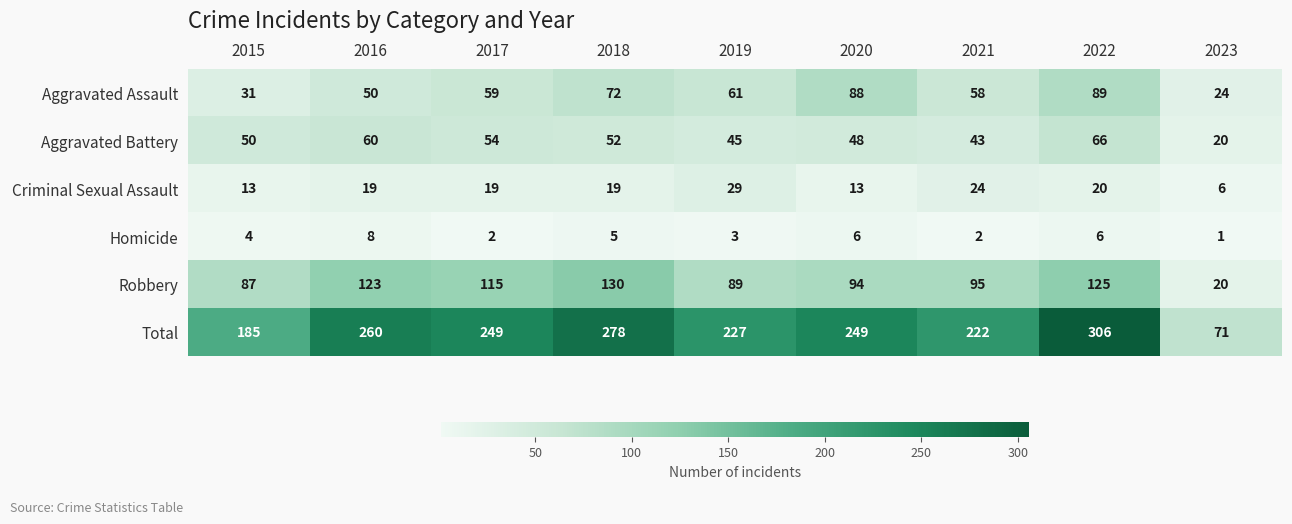

What is the total value across all series at 2019?

454